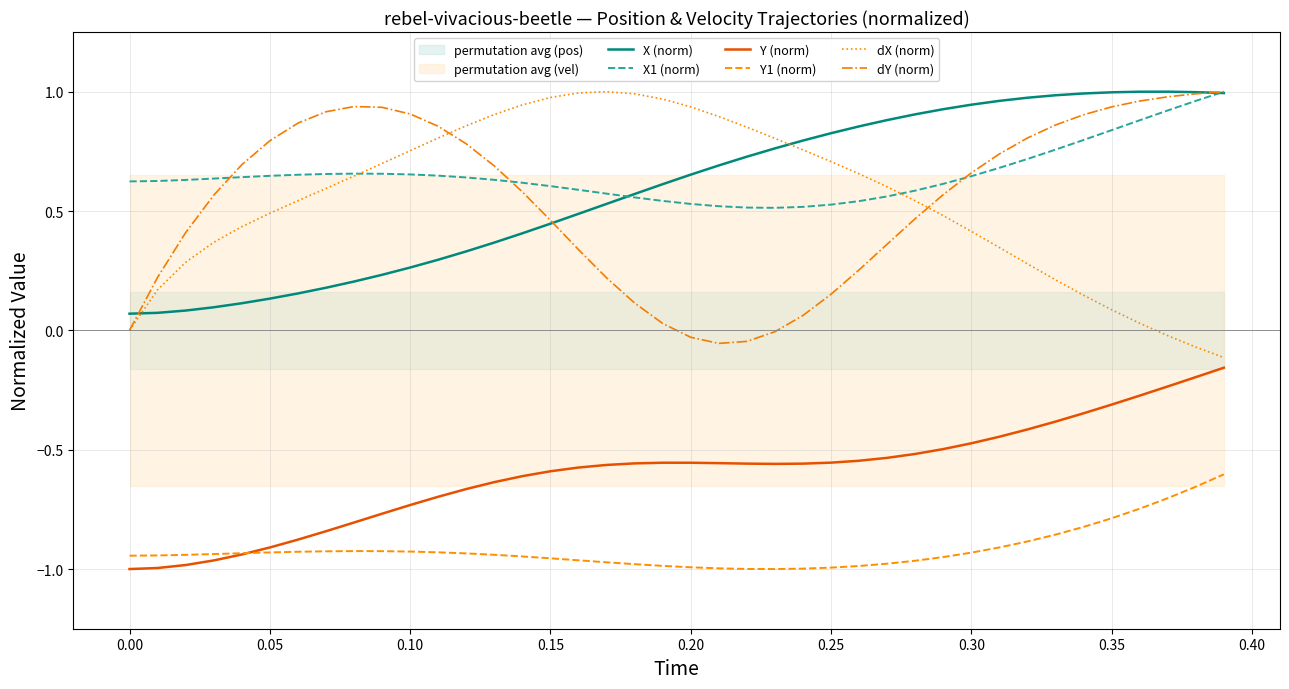

What is the difference between the maximum and minimum values in the Y1 (norm) series?

0.4